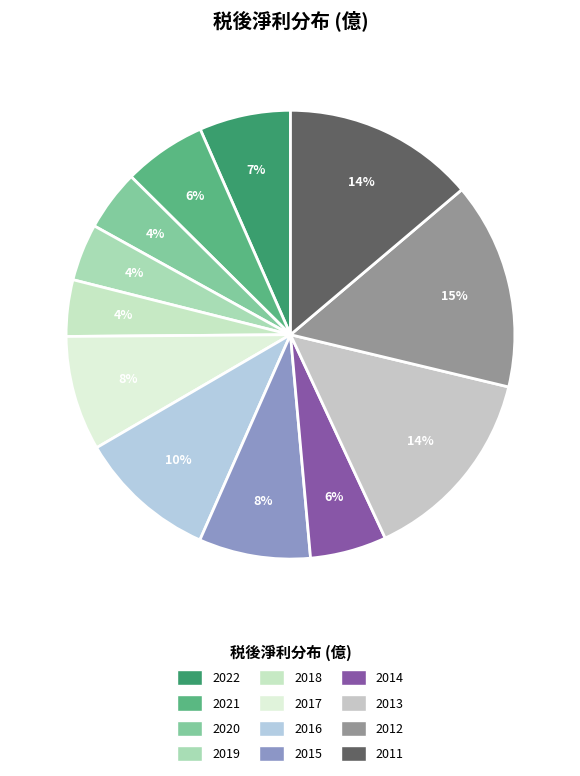

Count the number of slices in the pie.

12